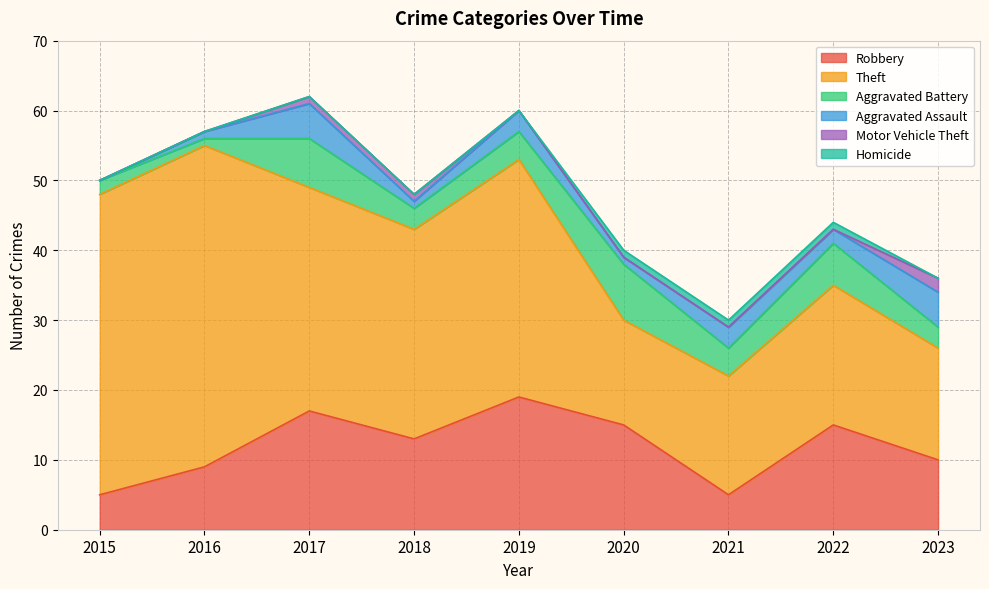

Between 2021 and 2016, which is larger?

2016